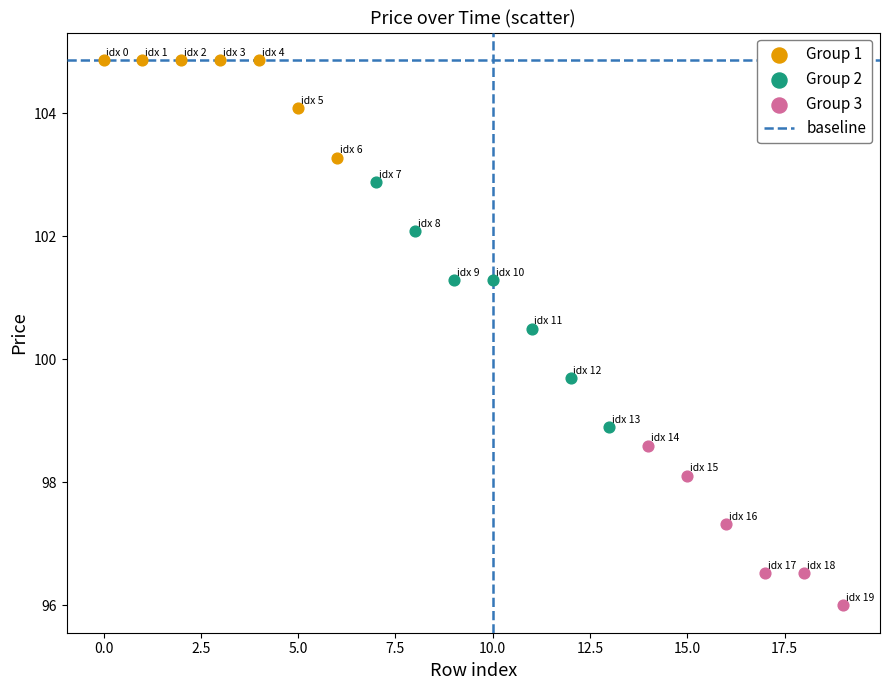

Which series has the widest spread of Y values?

Group 2